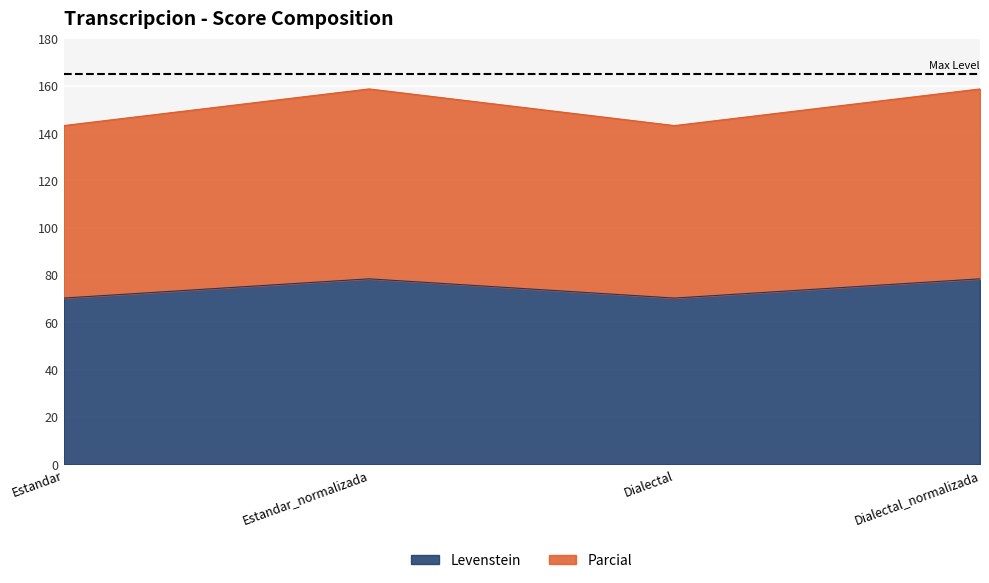

Where is the first local maximum for Parcial?

Estandar_normalizada